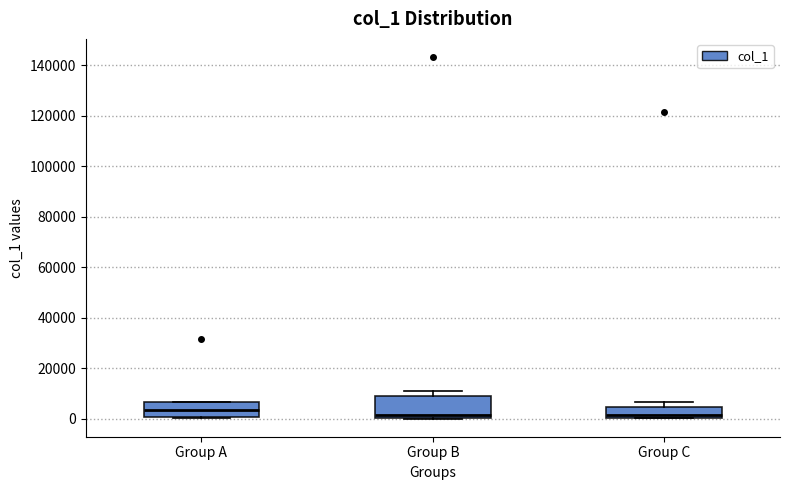

Comparing the boxes themselves (not the whiskers), which one is the tallest?

Group B